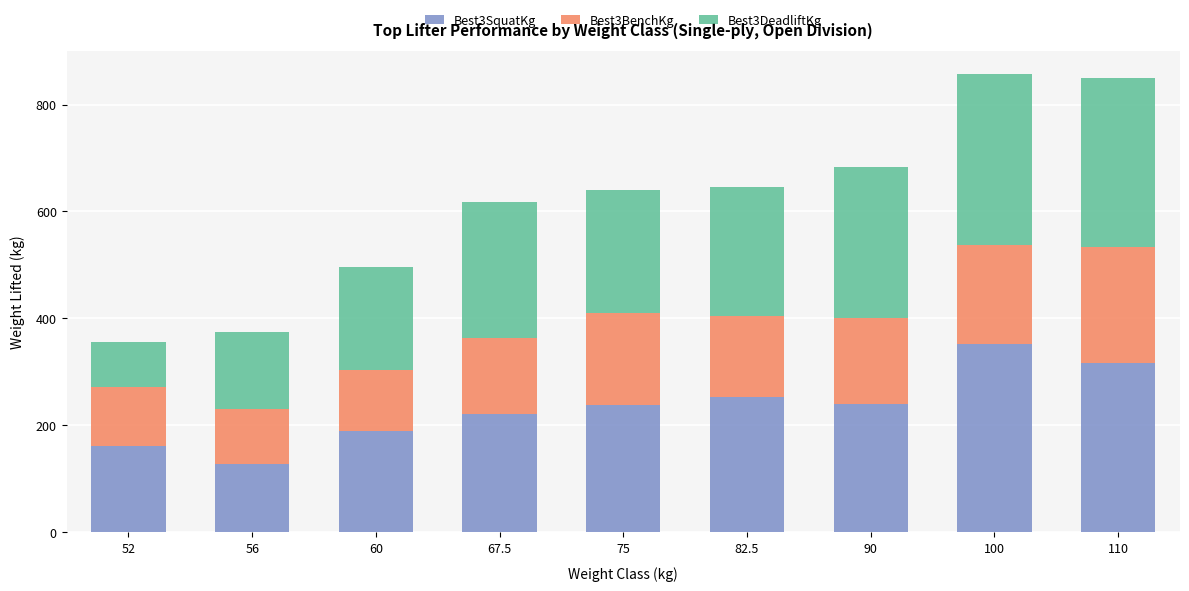

What is the total value across all series at 90?

682.7